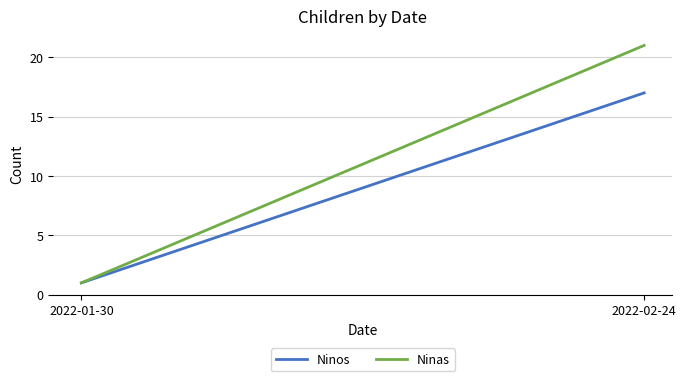

What is the lowest value of the Ninos series?

1